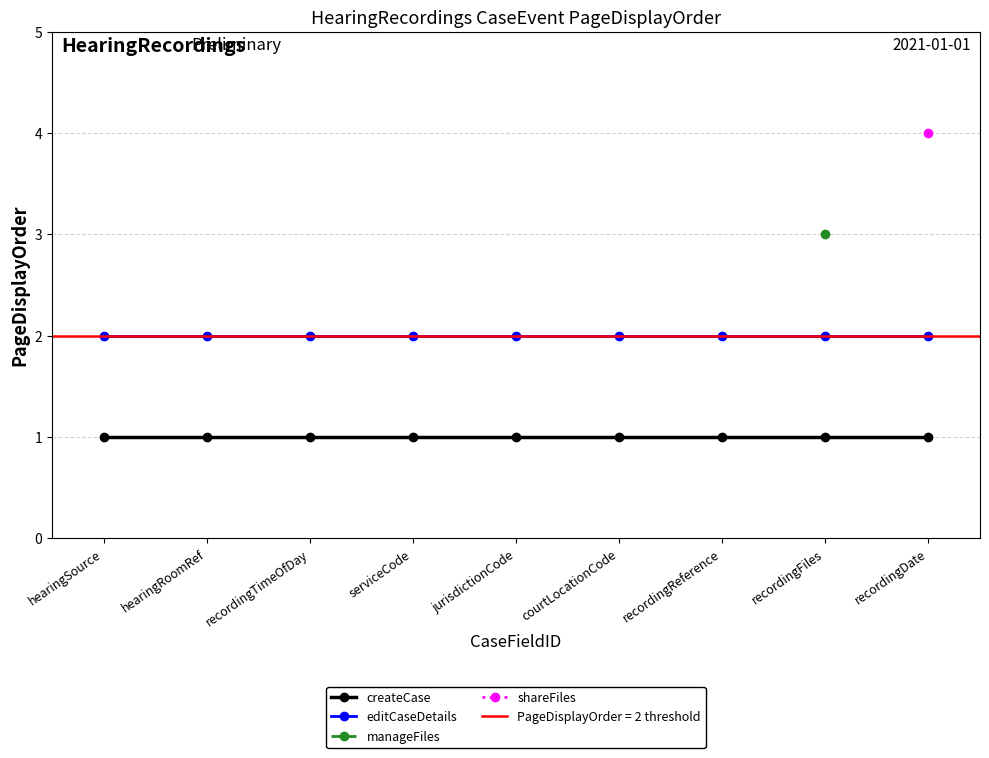

Does the chart display data point markers on the line(s)?

Yes